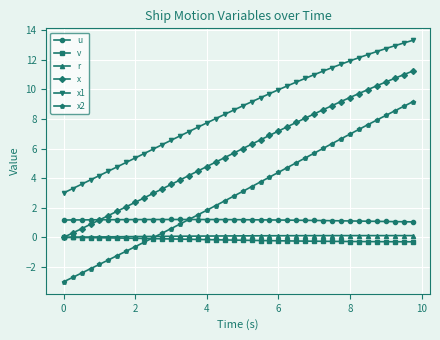

True or false: v and x2 intersect in this chart.

True